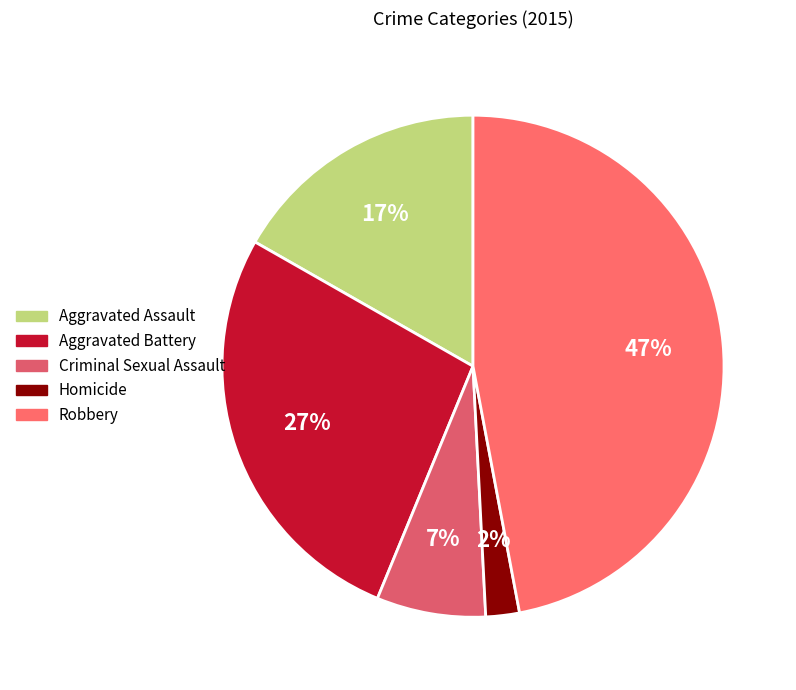

How many segments does this pie chart have?

5